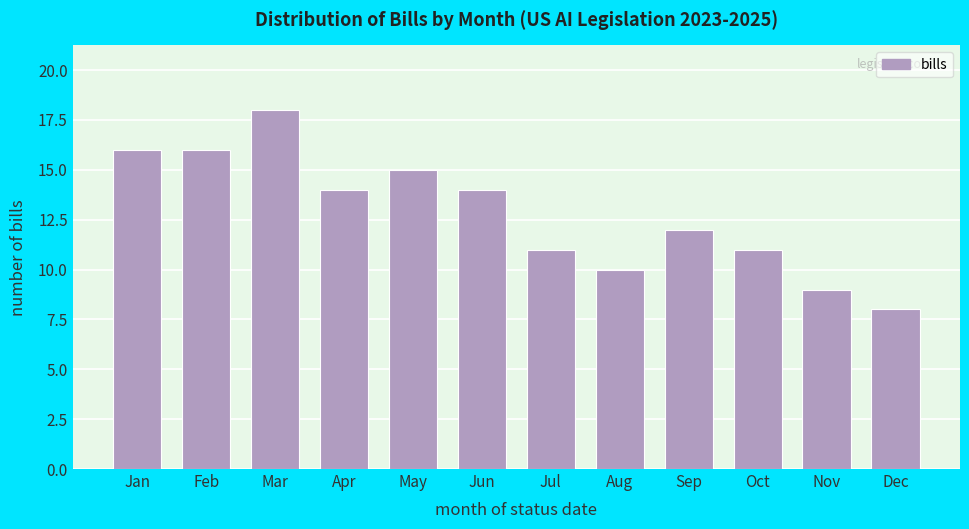

Reading left to right, extract all data points from this chart.

Jan=16	Feb=16	Mar=18	Apr=14	May=15	Jun=14	Jul=11	Aug=10	Sep=12	Oct=11	Nov=9	Dec=8